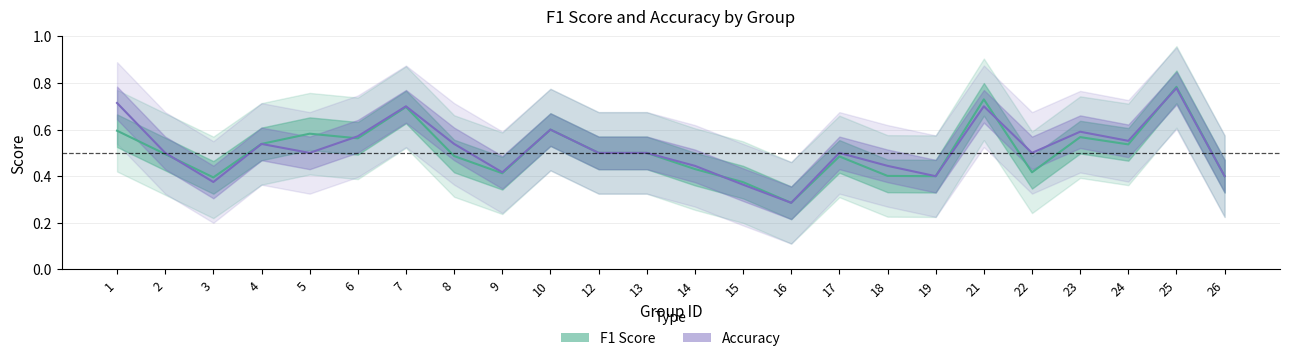

Does the chart have visible grid lines?

Yes